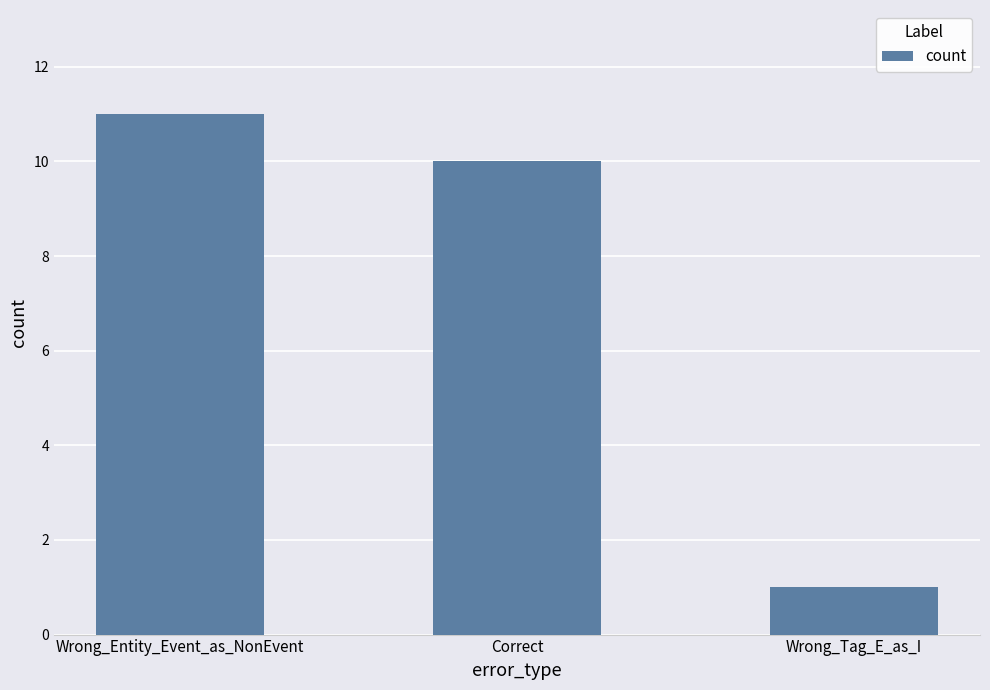

The value at Wrong_Tag_E_as_I is 1. True or false?

True